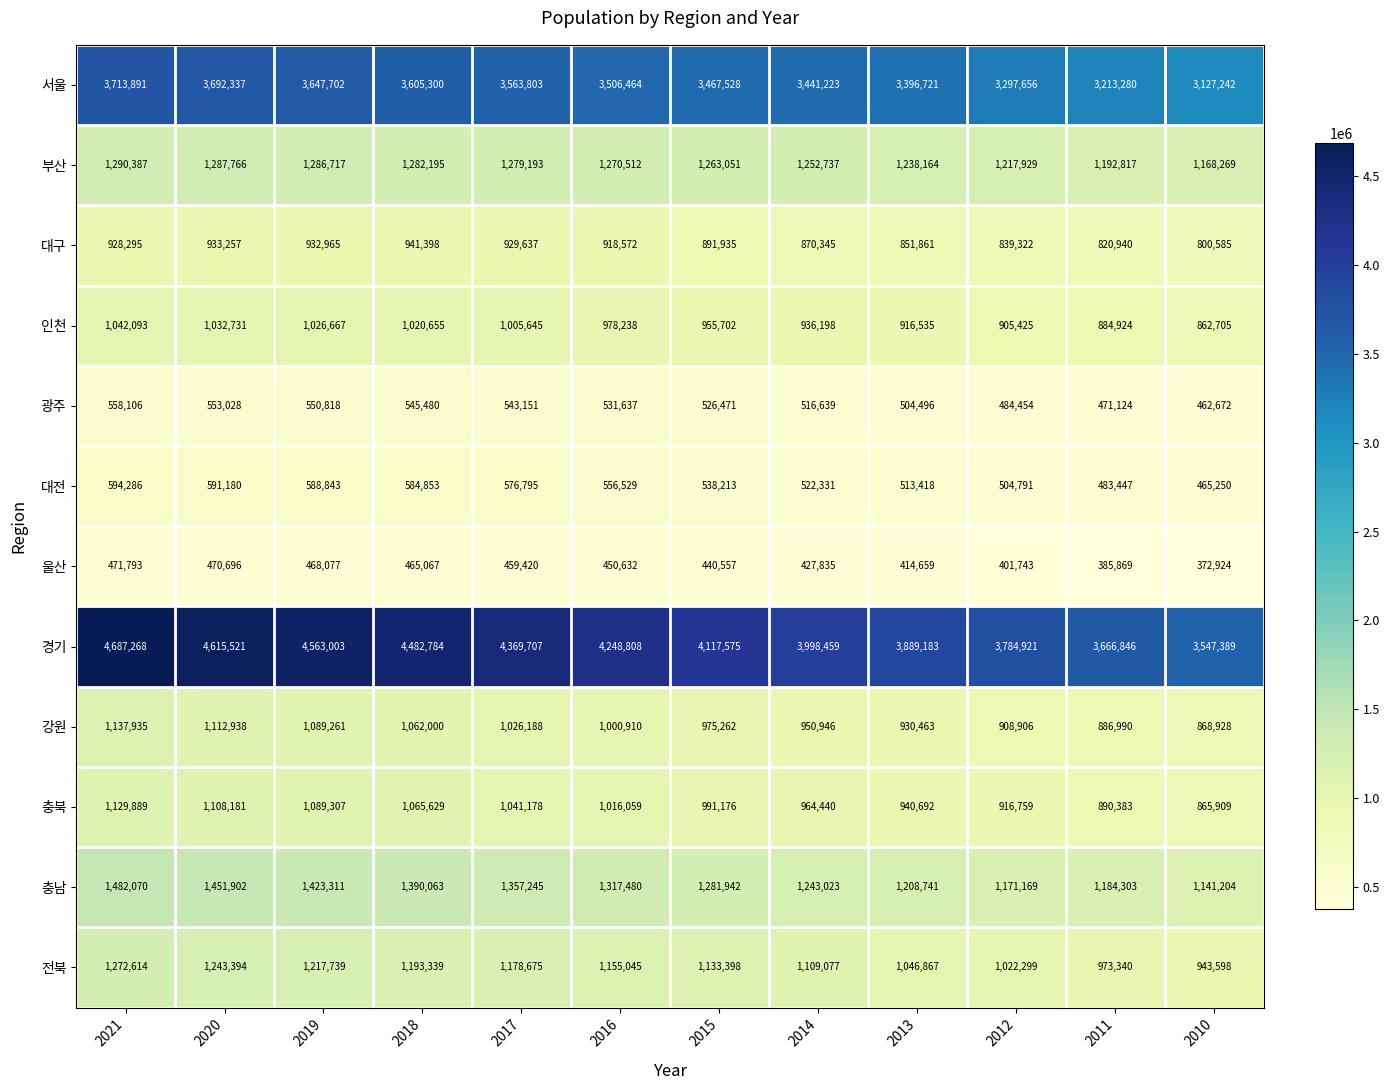

At which category is the sum across all series the highest?

2021